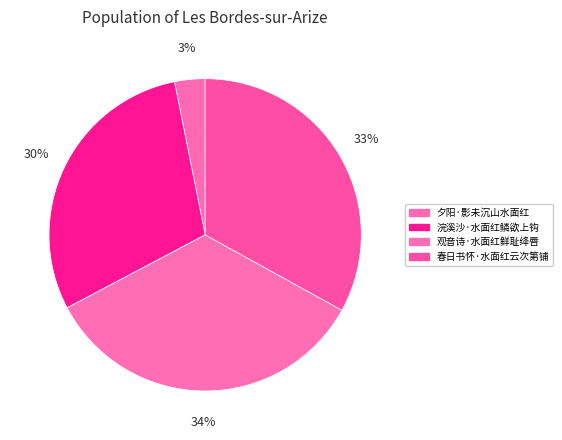

How many slices are in this pie chart?

4